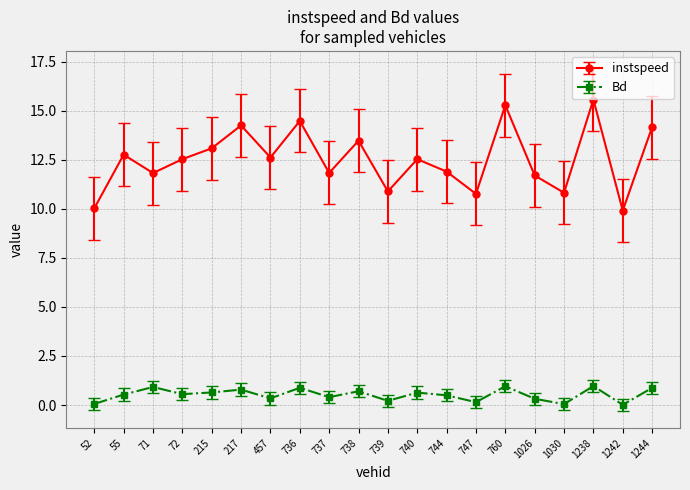

Is it true that instspeed equals 14.2 at 1244?

True